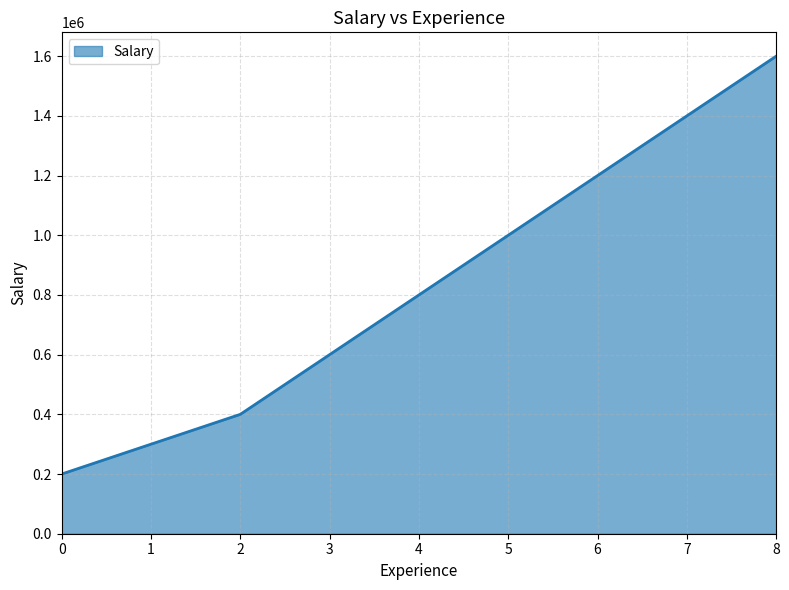

True or false: there are more than 2 points higher than both neighbors.

False